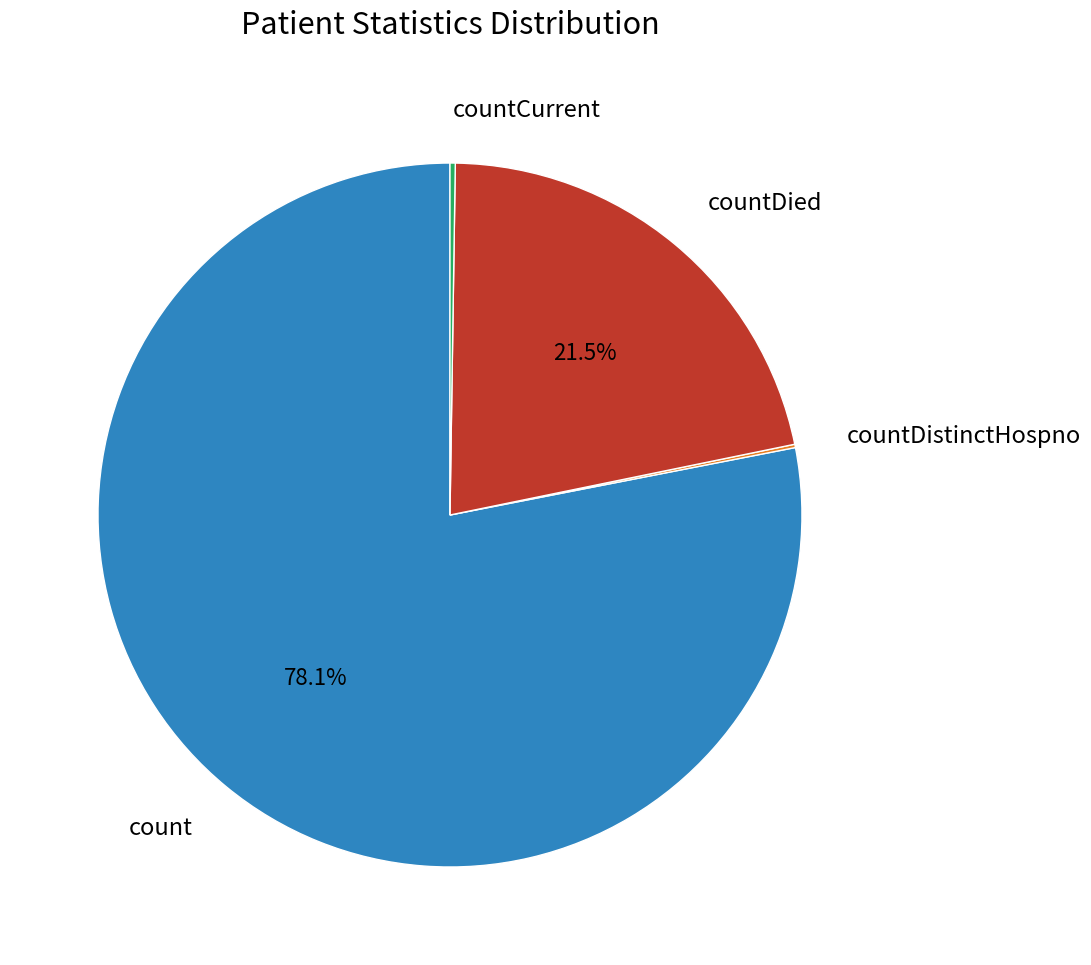

Is there any slice that represents more than half of the pie?

Yes